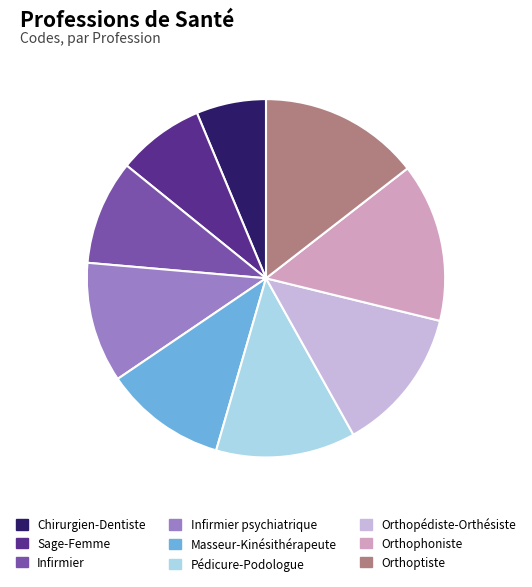

Is it true that Pédicure-Podologue is 13% of the pie?

True